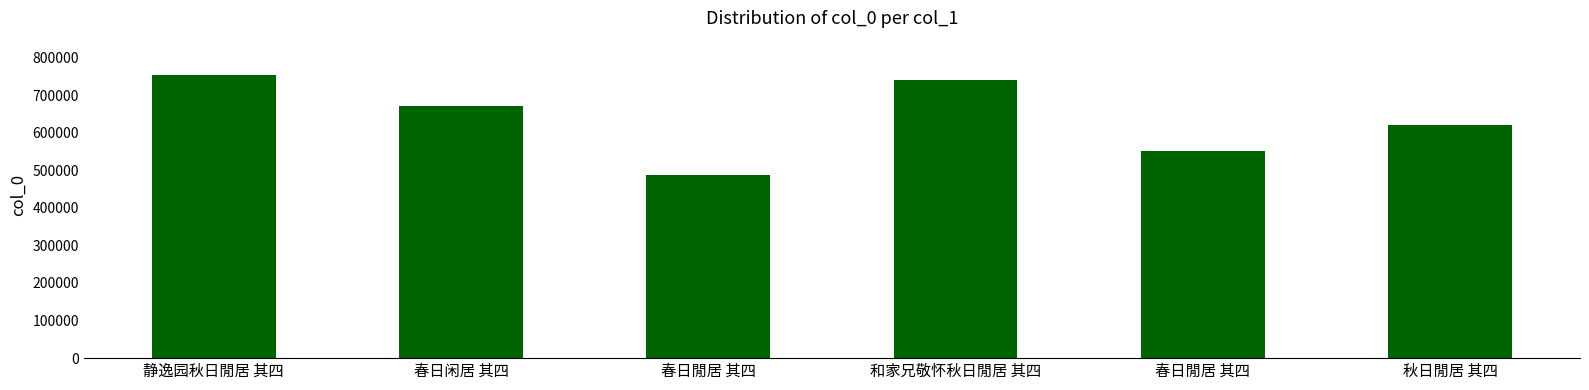

What is the value of the 3rd bar from the left?

487909